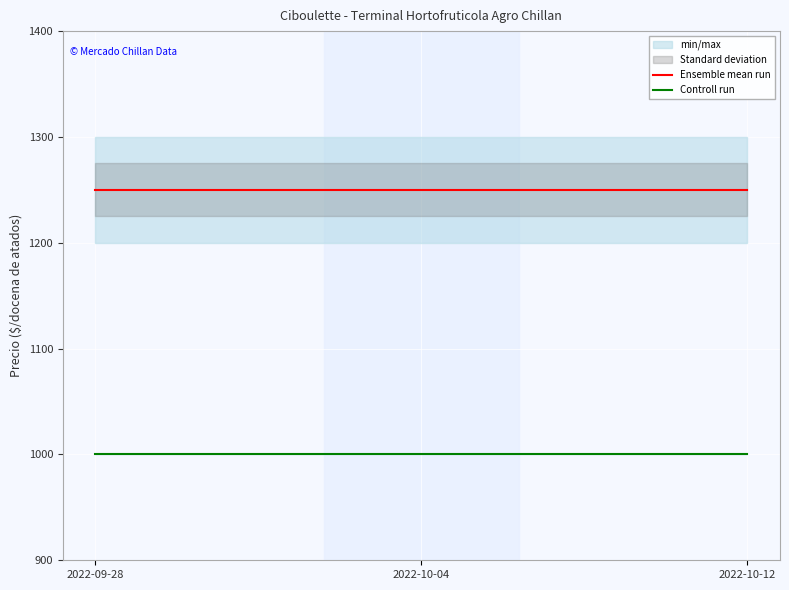

True or false: Ensemble mean run has a value of 1250 at 2022-09-28.

True